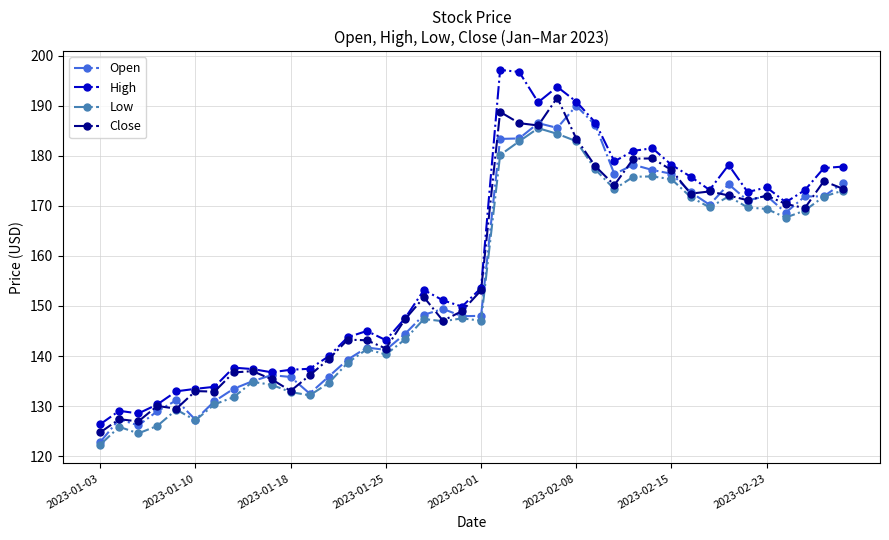

What is the value of the Low point at the 14th from the left?

138.7